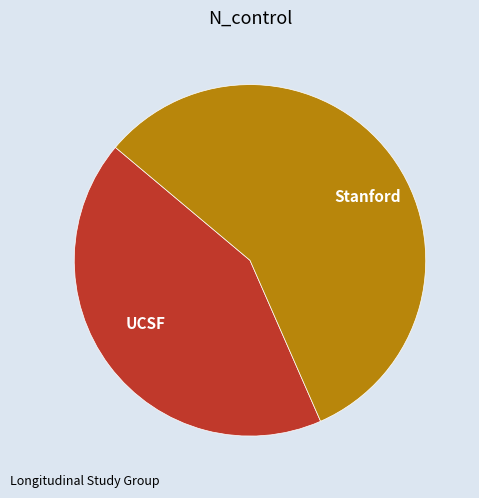

Is it true that Stanford is 64% of the pie?

False